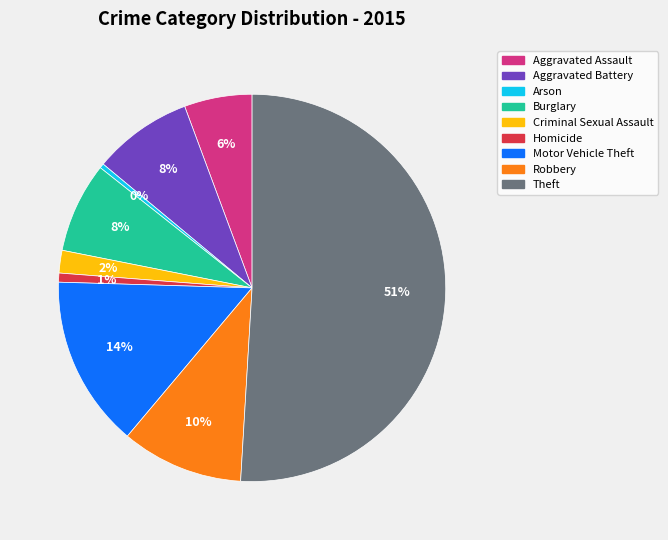

Which category accounts for the majority?

Theft